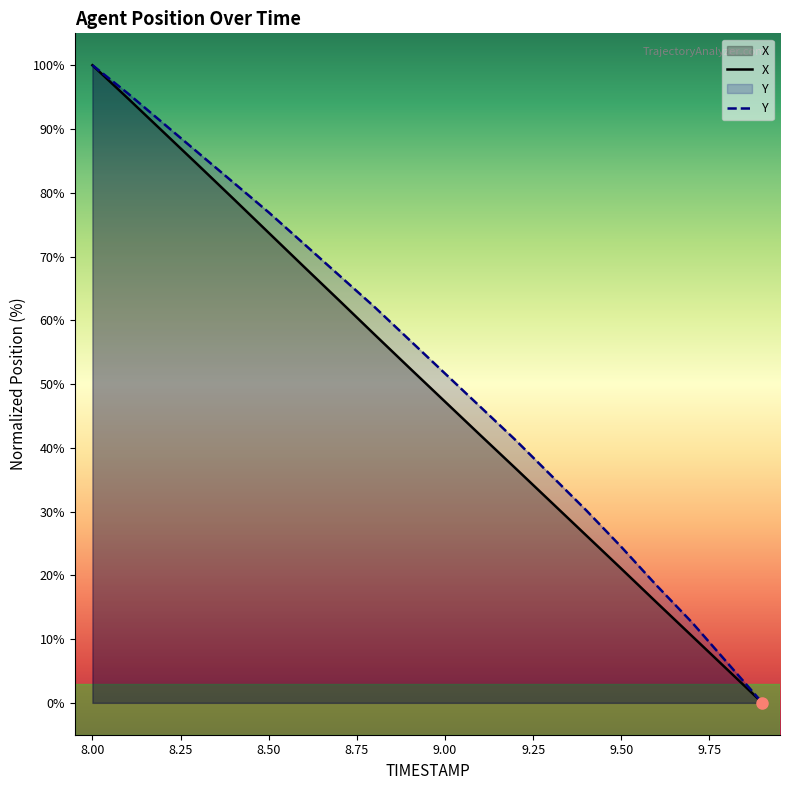

Rank the series by their maximum value, from lowest to highest.

X, Y